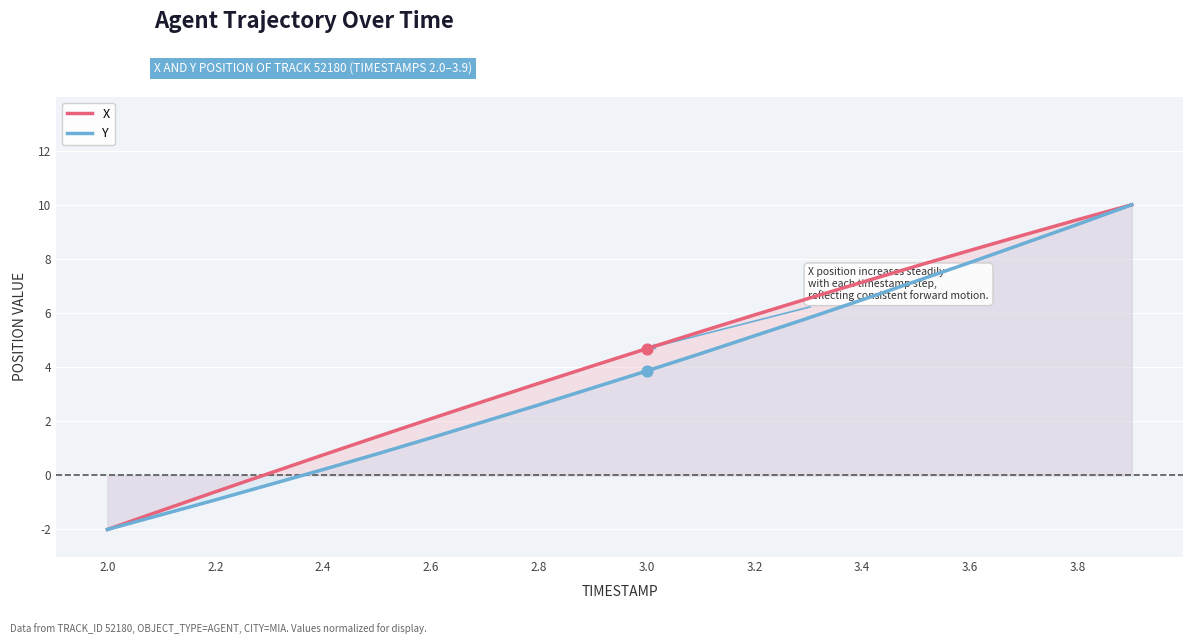

What is the total value across all series at 3.6?

16.2